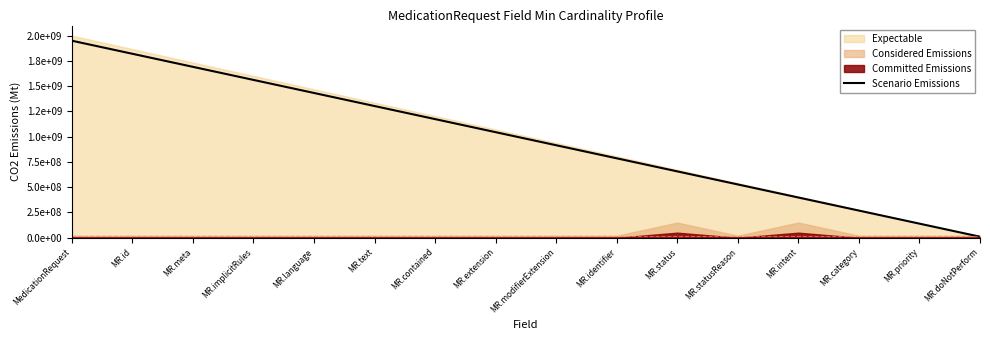

The chart shows a value of 1562000000.0 at MR.implicitRules. True or false?

True